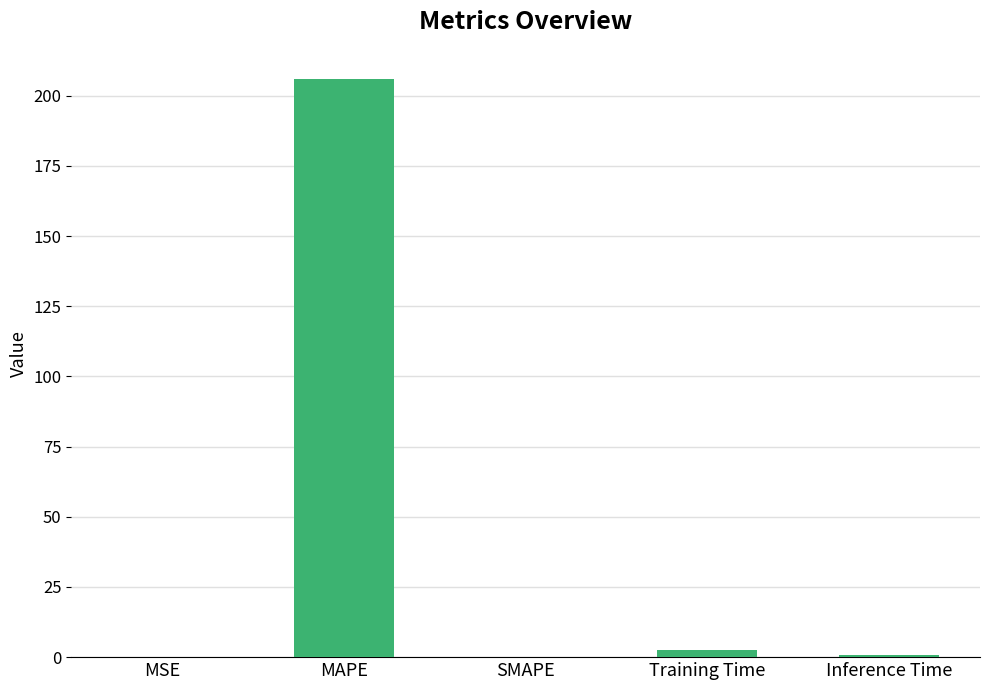

True or false: the data shows 0.0 at SMAPE.

True